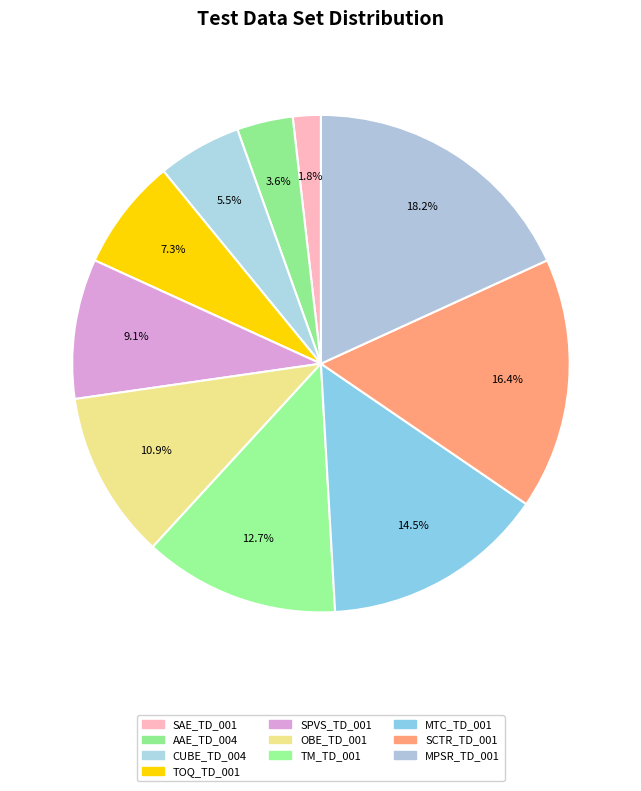

True or false: MTC_TD_001 accounts for 15% of the total.

True